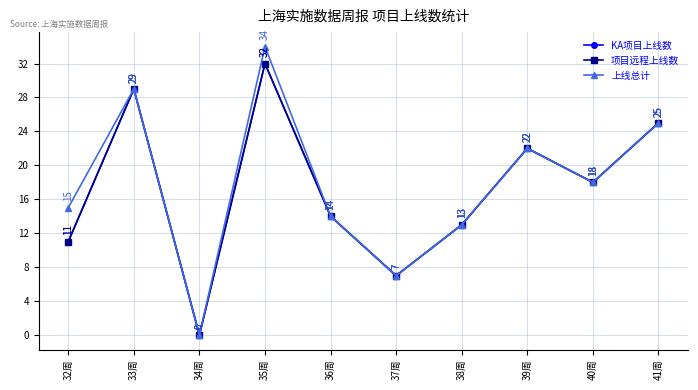

What is the sum of all 上线总计 values?

177